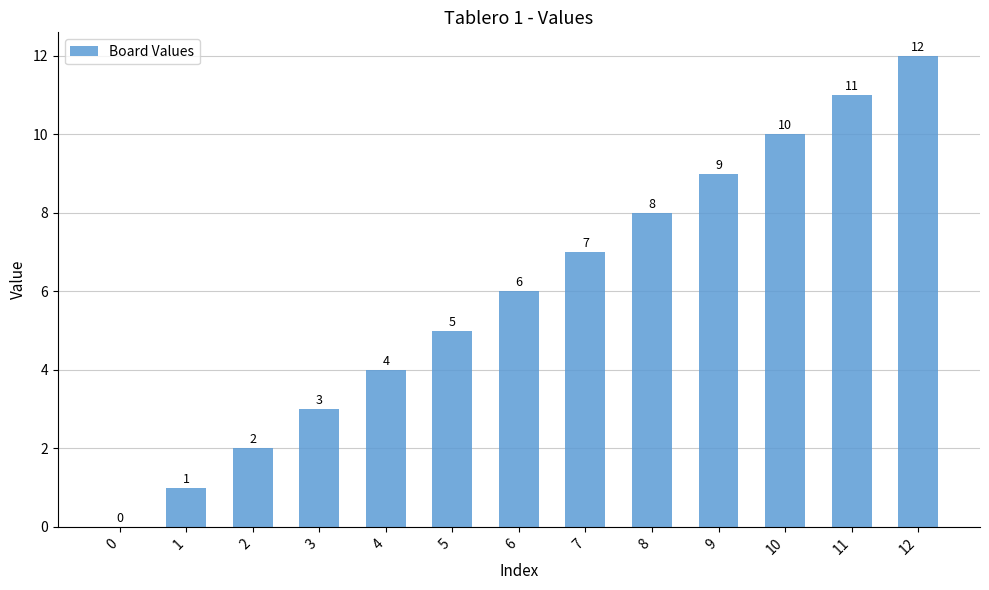

Which has a higher value, 10 or 6?

10